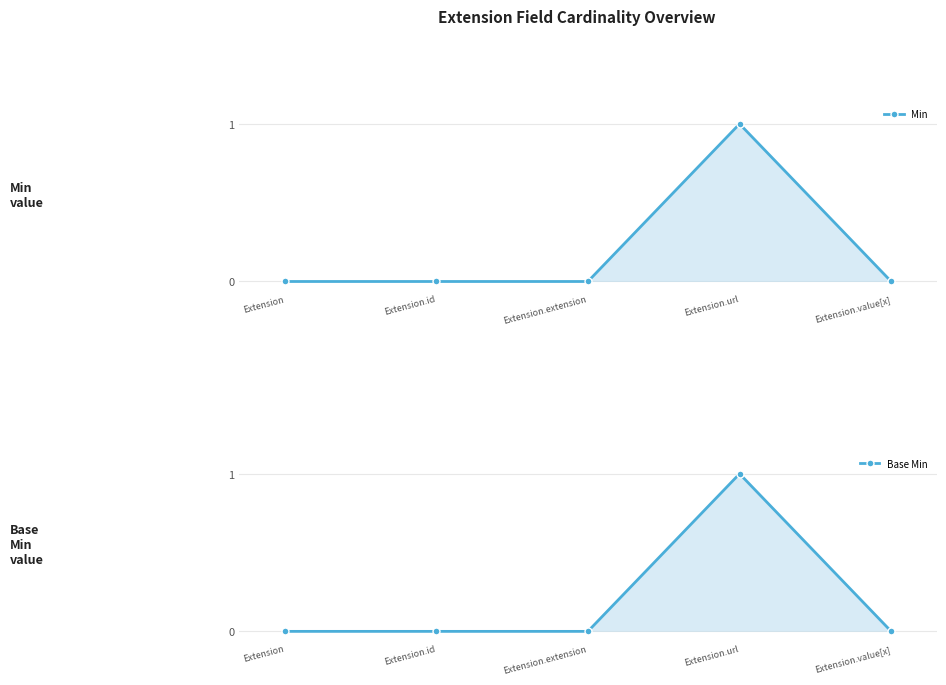

How many interior local peaks does the Min series have?

1